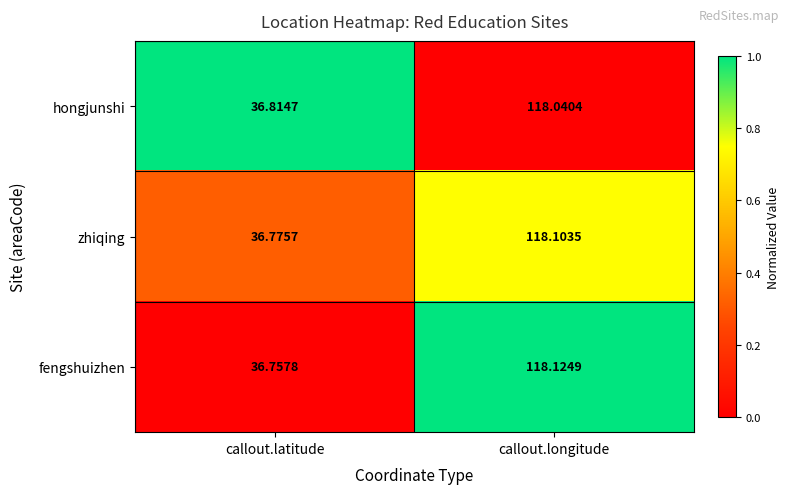

How many categories are shown in the chart?

2